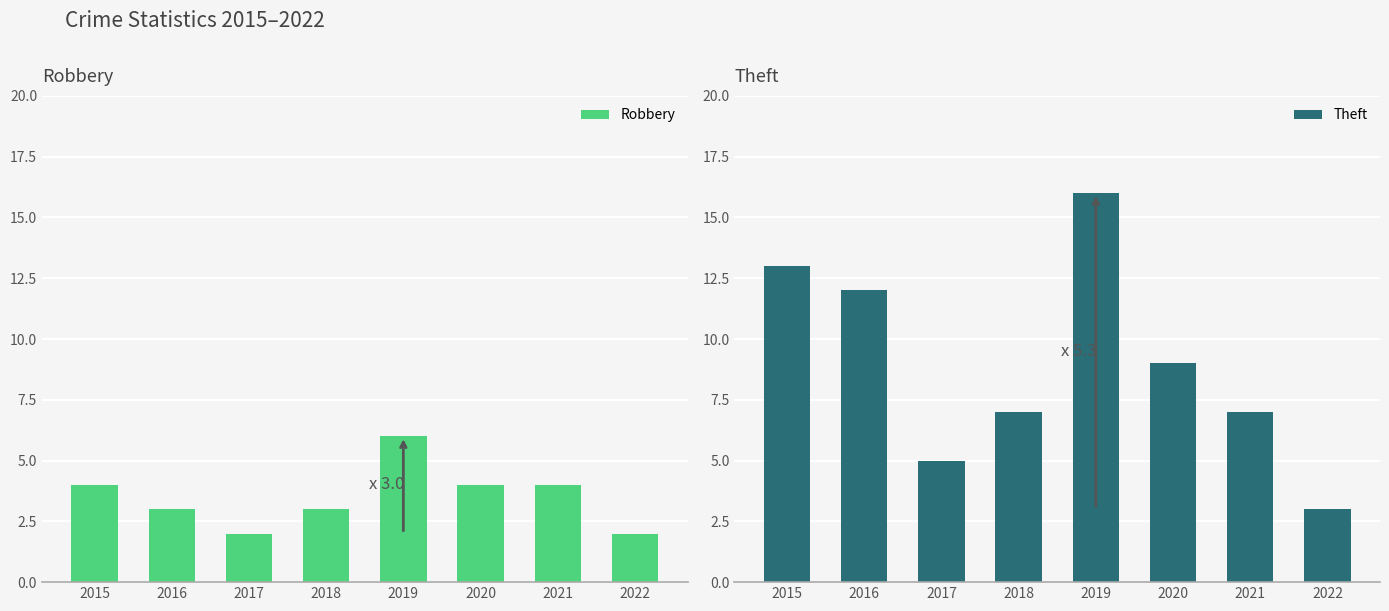

The value of Robbery at 2022 is 2. True or false?

True